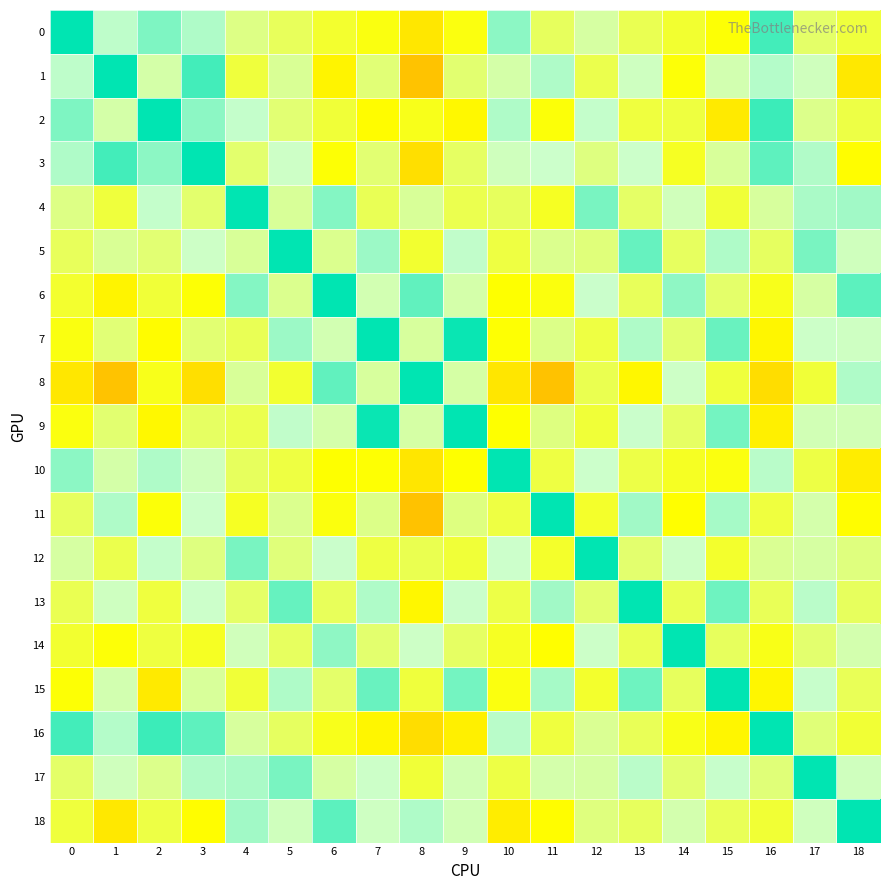

What is the spread (max minus min) of values at 14?

1.0